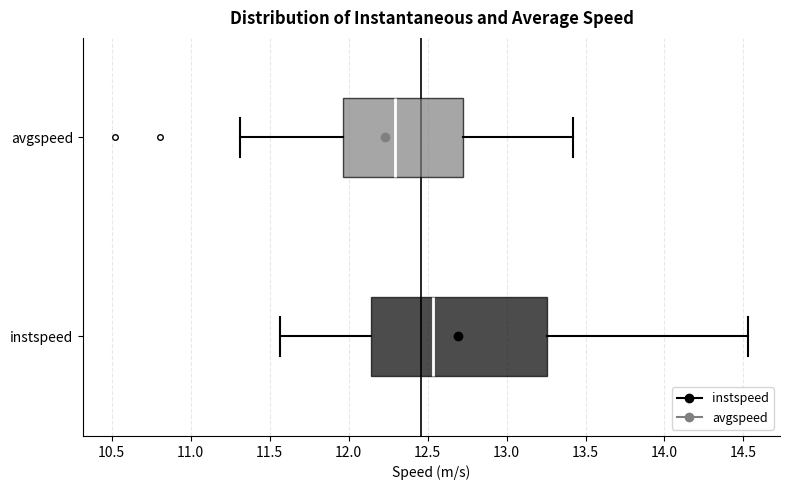

Reading bottom to top, read every box against the x-axis: the position of its median line, the range the box covers, and the ends of its whiskers. The values are not printed on the chart, so give them approximately, as read against the axis.

instspeed: median 12.55, box 12.15 to 13.25, whiskers 11.55 to 14.55
avgspeed: median 12.30, box 11.95 to 12.70, whiskers 11.30 to 13.40